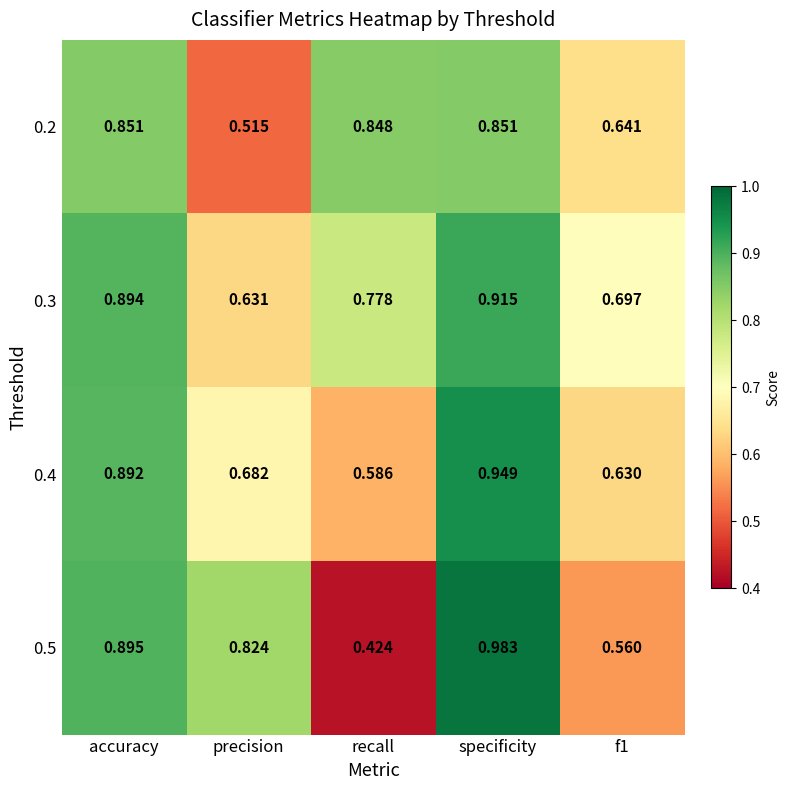

Is the value of 0.4 at precision greater than the value of 0.2 at specificity?

No